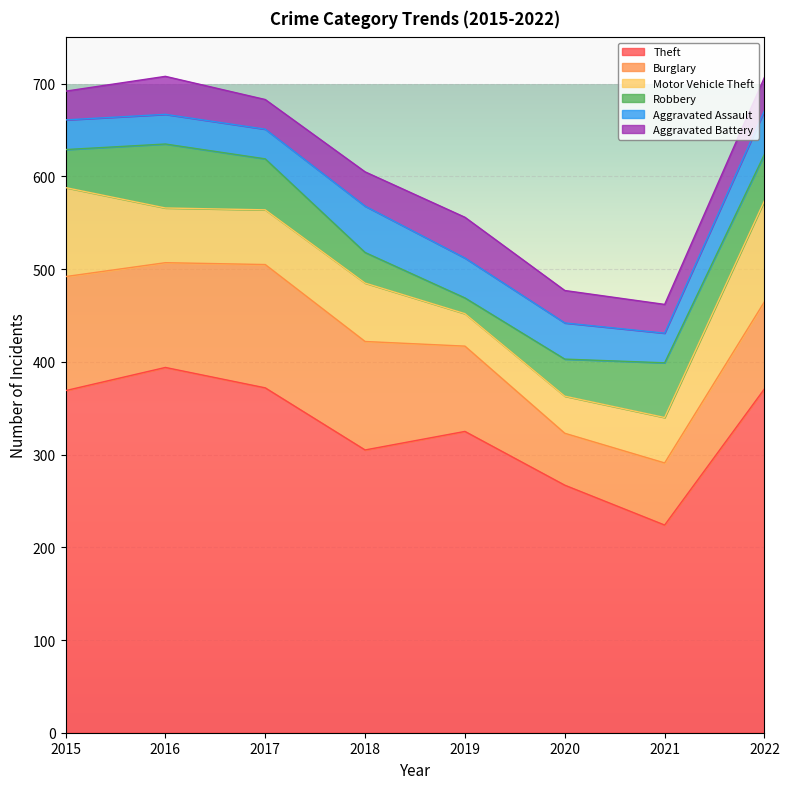

Where is the first local maximum for Aggravated Assault?

2018